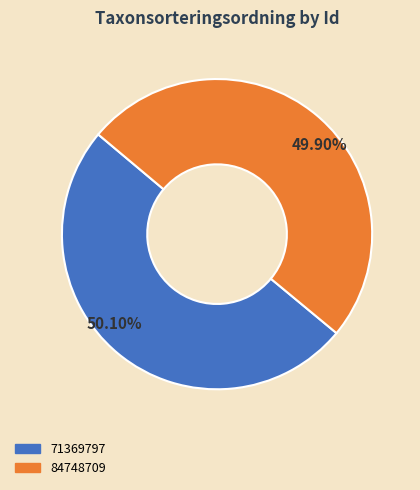

Do 84748709 and 71369797 together represent more than half of the pie?

Yes